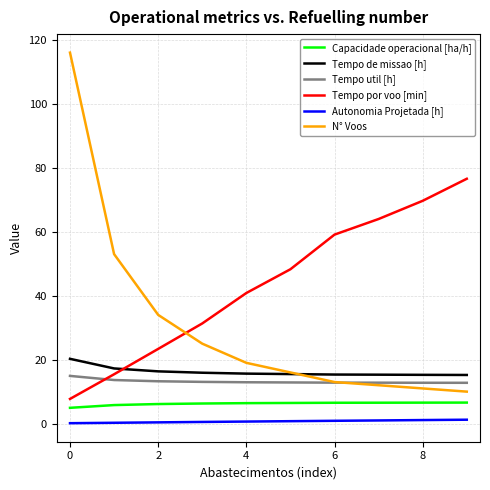

True or false: Tempo por voo [min] and Autonomia Projetada [h] cross at least once.

False